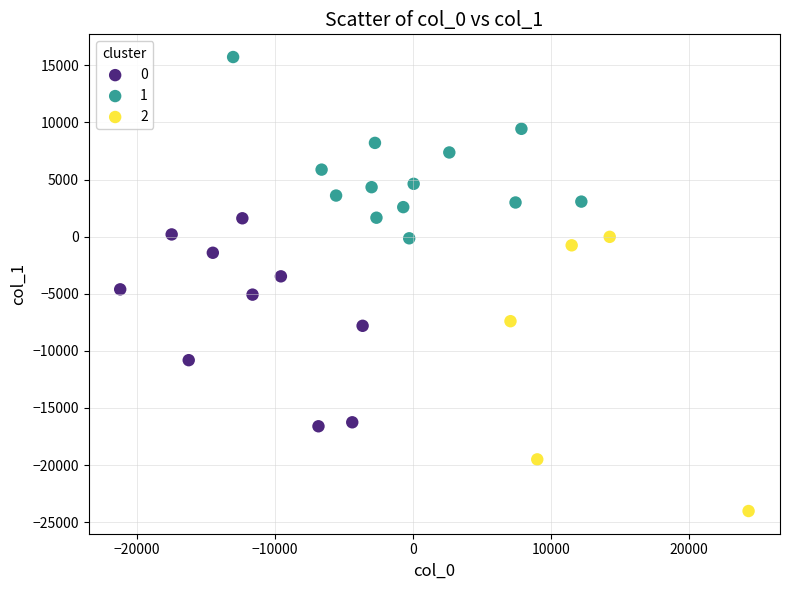

Which series has the largest Y range (max minus min)?

2